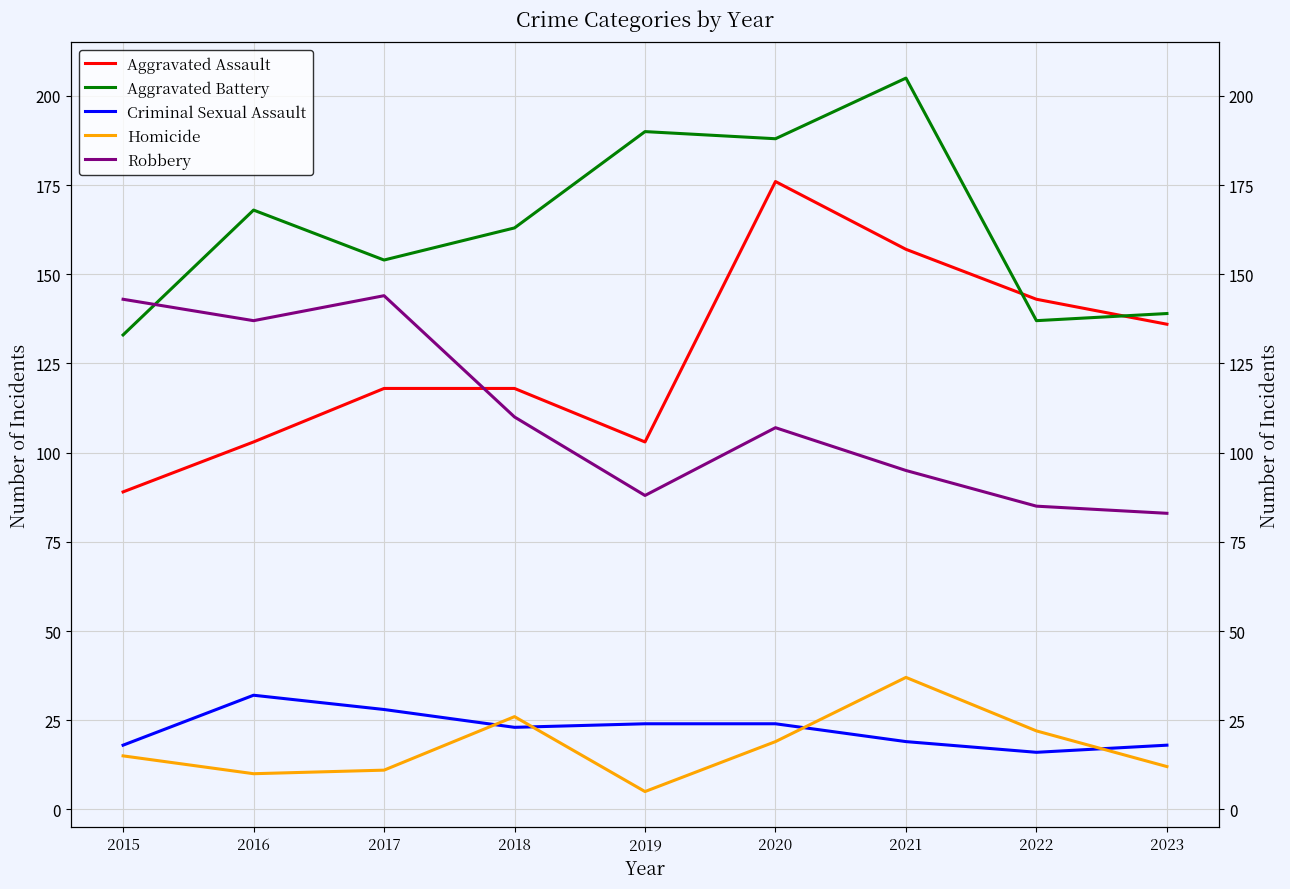

Which series has the widest spread of values?

Aggravated Assault